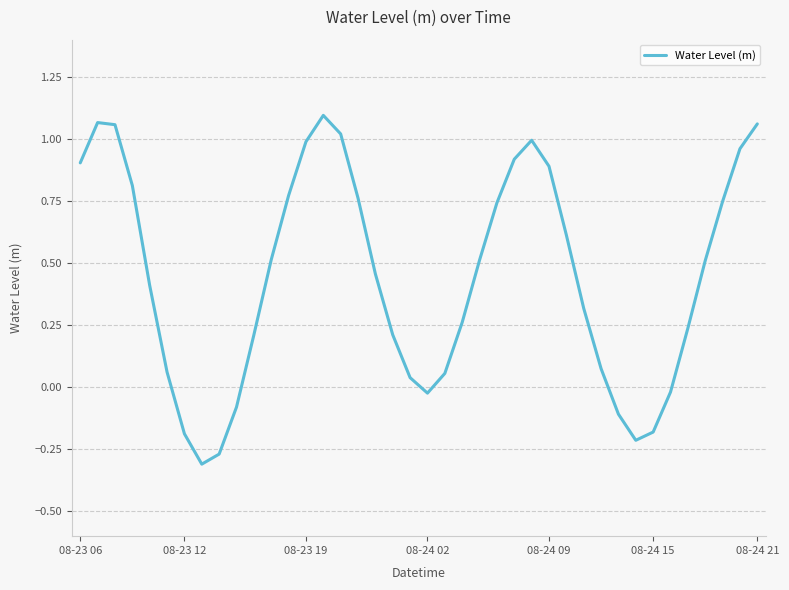

What is the difference between the maximum and minimum values?

1.4